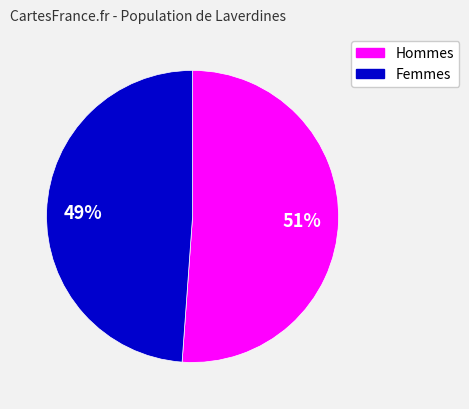

To the nearest percent, what is the difference between the largest and smallest slice percentages?

2%